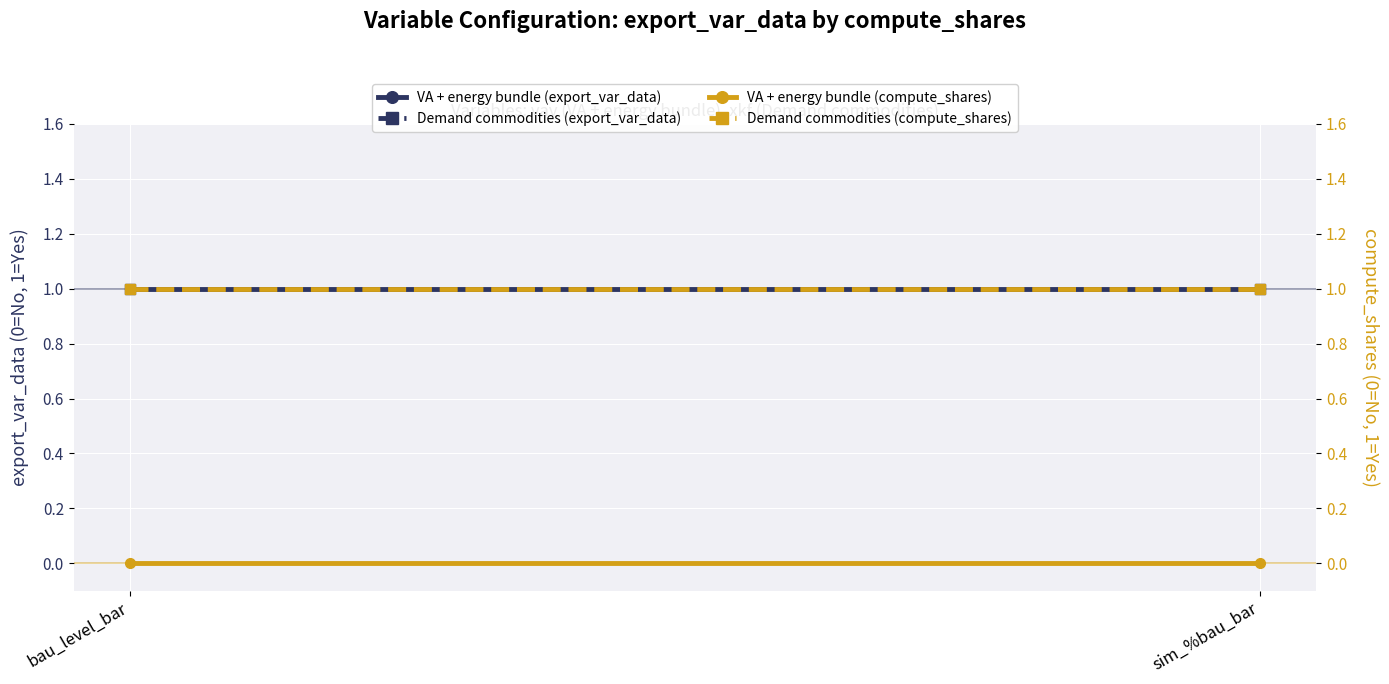

Which category has the highest value across all series?

bau_level_bar